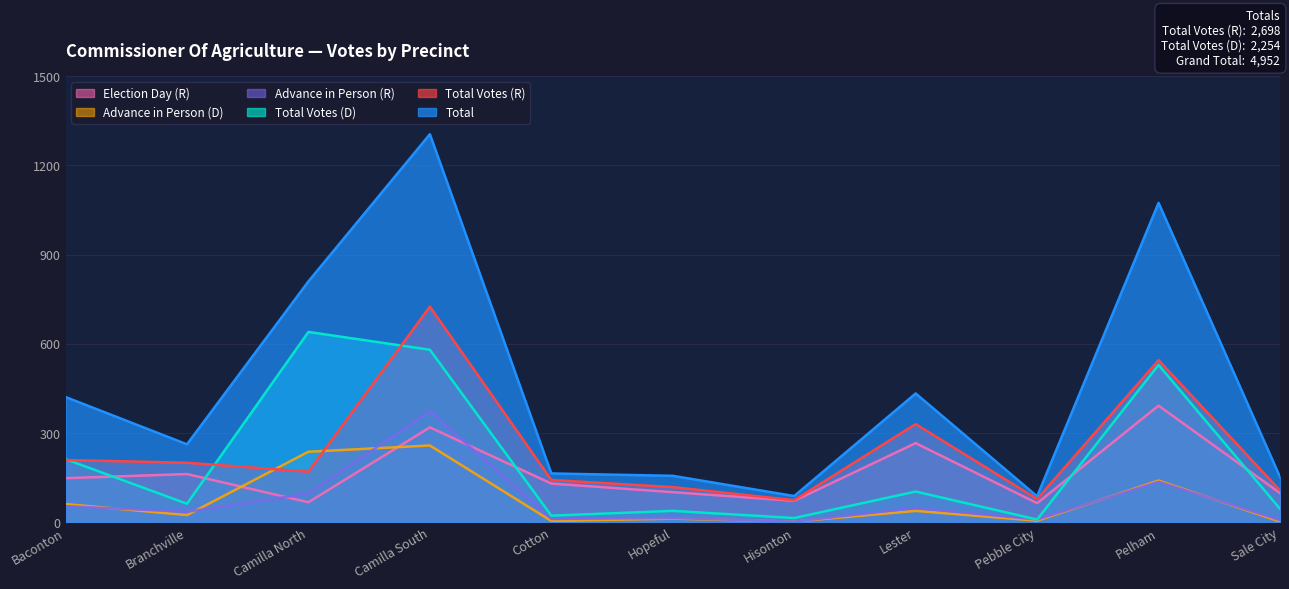

List the labels in order of Total Votes (D) value, smallest first.

Pebble City, Hisonton, Cotton, Hopeful, Sale City, Branchville, Lester, Baconton, Pelham, Camilla South, Camilla North